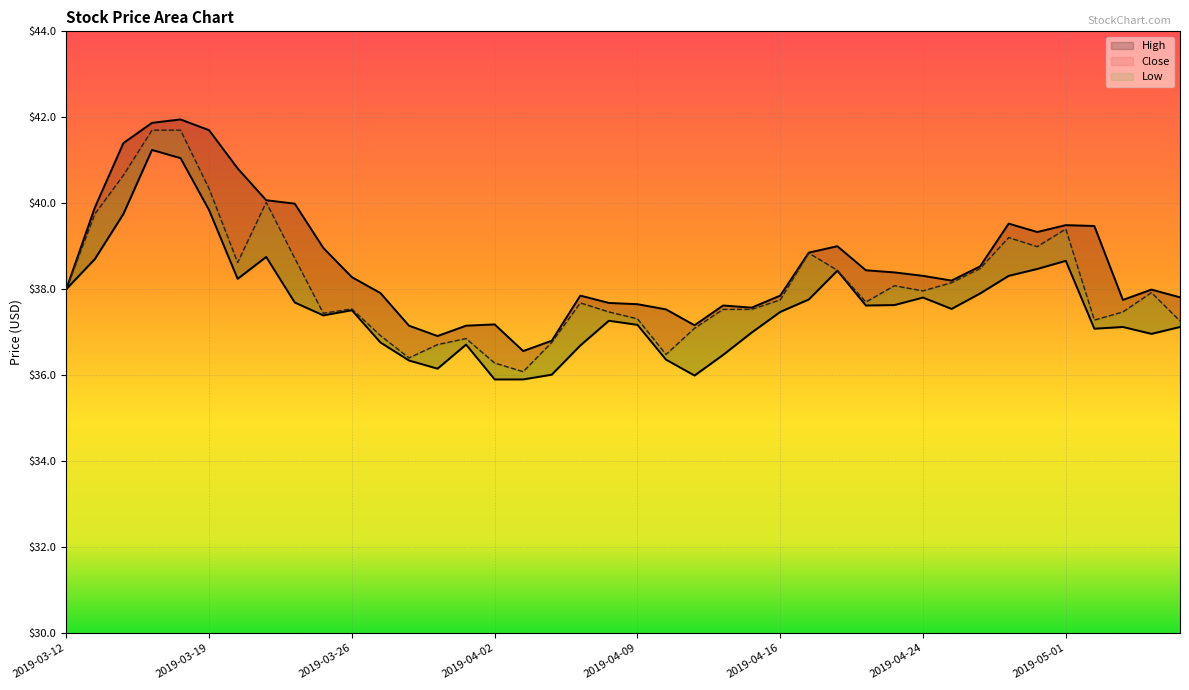

At 2019-04-26, list the series in order from smallest to largest.

Low, Close, High